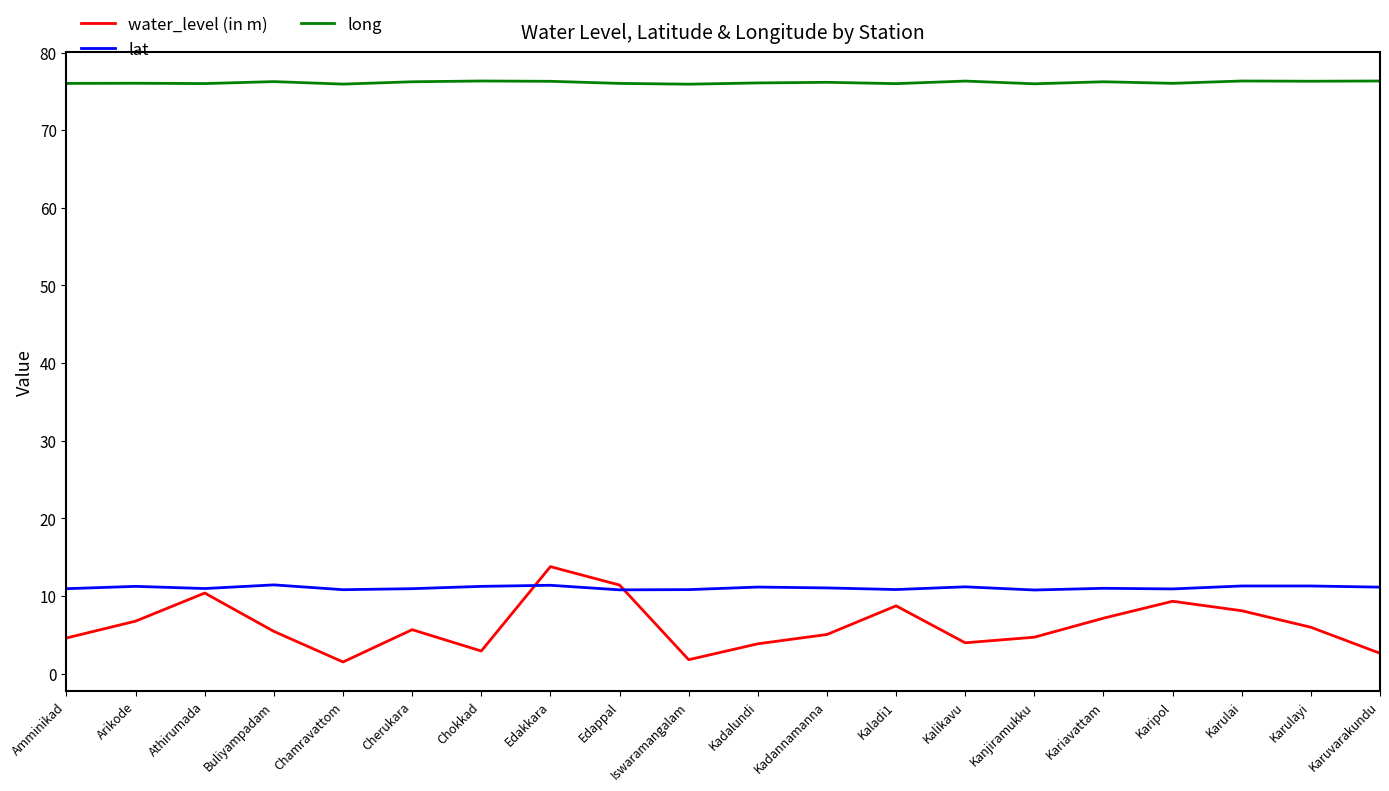

True or false: long has more than 2 points higher than both neighbors.

True